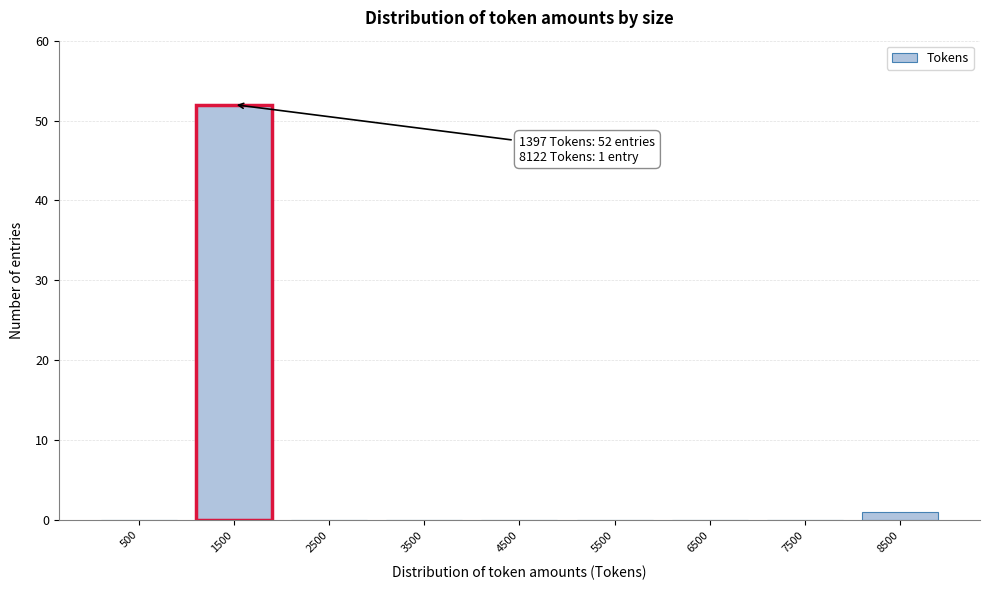

Over which range of the x-axis is the bar tallest?

1000 to 2000